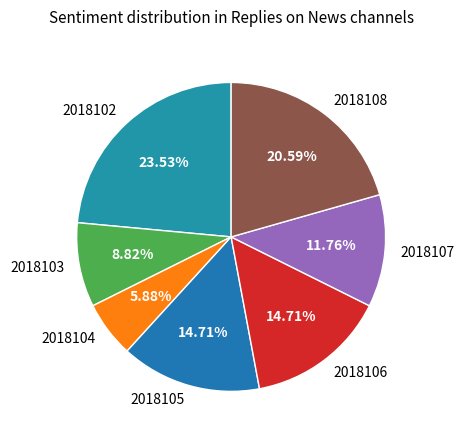

How many segments does this pie chart have?

7